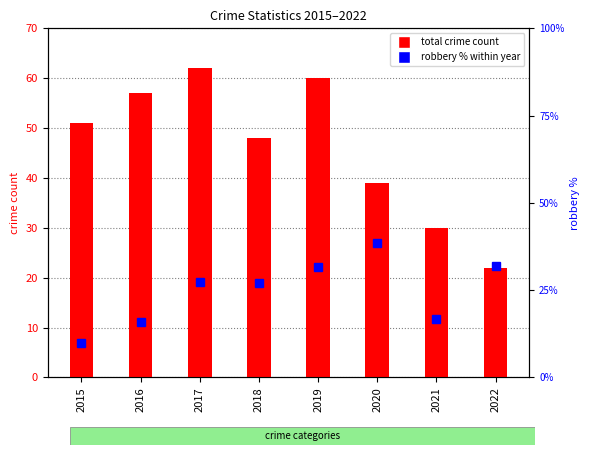

Are the bars horizontal?

No